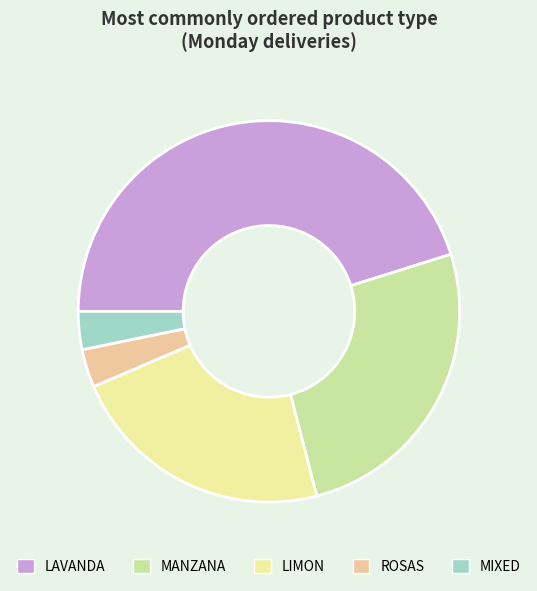

Do LIMON and MIXED together represent more than half of the pie?

No